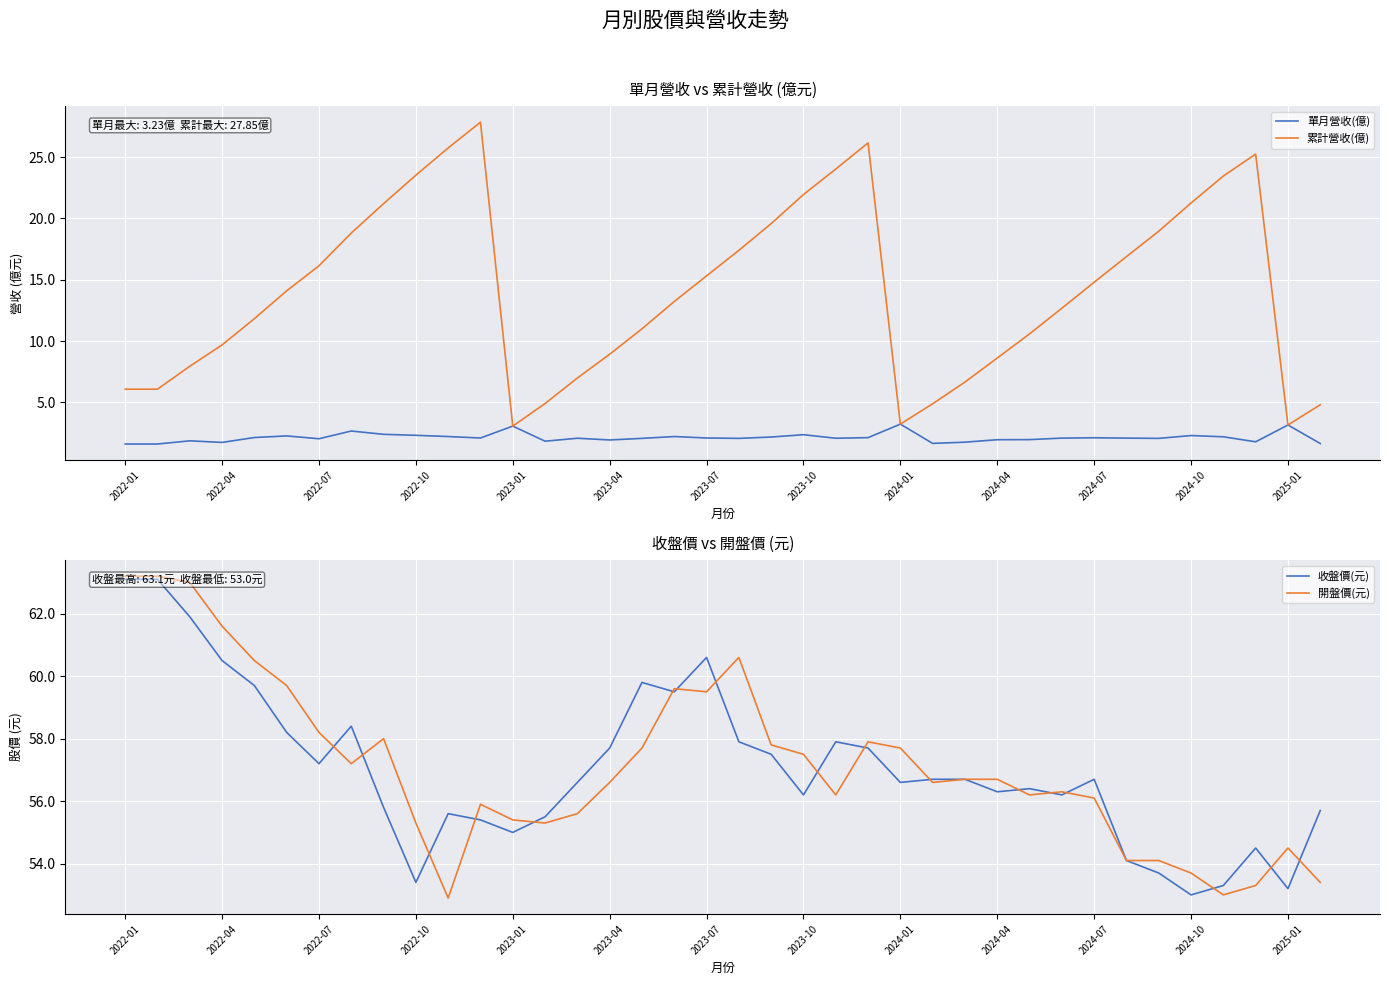

Reading right to left, extract all data points from this chart.

單月營收(億): 1.6	3.2	1.8	2.2	2.3	2.1	2.1	2.1	2.1	2.0	2.0	1.8	1.7	3.2	2.1	2.1	2.4	2.2	2.1	2.1	2.2	2.1	1.9	2.1	1.8	3.1	2.1	2.2	2.3	2.4	2.7	2.0	2.3	2.1	1.7	1.9	1.6	1.6
累計營收(億): 4.8	3.2	25.2	23.5	21.3	19.0	16.9	14.8	12.7	10.6	8.6	6.7	4.9	3.2	26.2	24.0	21.9	19.6	17.4	15.3	13.2	11.0	8.9	7.0	4.9	3.1	27.9	25.8	23.5	21.2	18.8	16.1	14.1	11.8	9.7	8.0	6.1	6.1
收盤價(元): 55.7	53.2	54.5	53.3	53.0	53.7	54.1	56.7	56.2	56.4	56.3	56.7	56.7	56.6	57.7	57.9	56.2	57.5	57.9	60.6	59.5	59.8	57.7	56.6	55.5	55.0	55.4	55.6	53.4	55.8	58.4	57.2	58.2	59.7	60.5	61.9	63.1	63.1
開盤價(元): 53.4	54.5	53.3	53.0	53.7	54.1	54.1	56.1	56.3	56.2	56.7	56.7	56.6	57.7	57.9	56.2	57.5	57.8	60.6	59.5	59.6	57.7	56.6	55.6	55.3	55.4	55.9	52.9	55.3	58.0	57.2	58.2	59.7	60.5	61.6	63.0	63.2	63.2